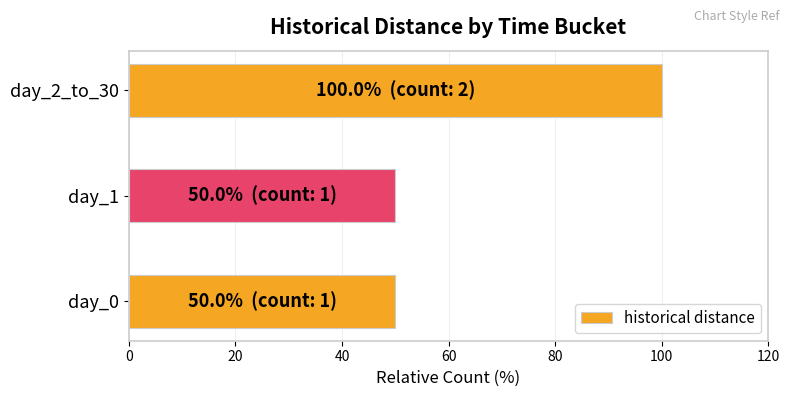

What is the sum of all values?

200